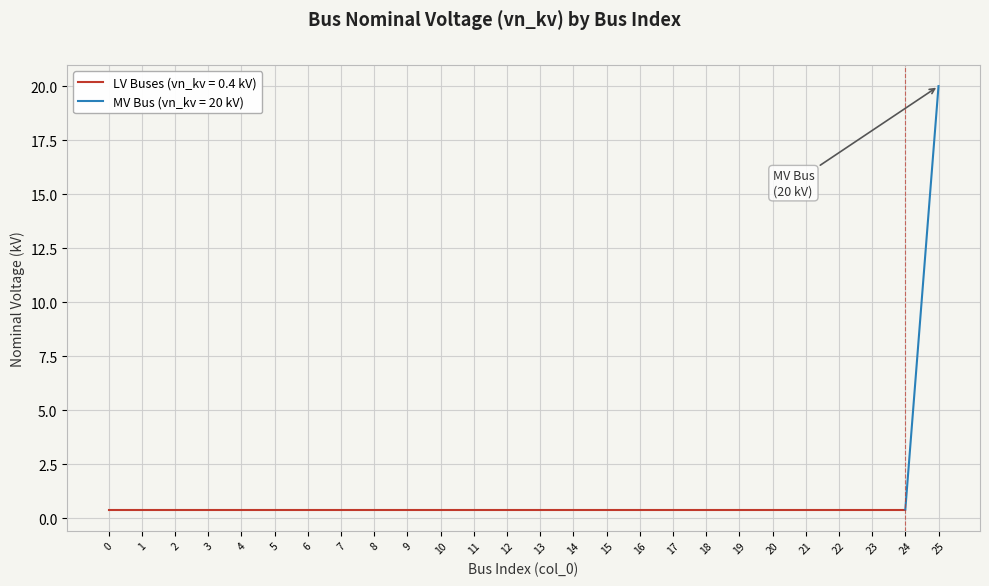

Reading left to right, extract all data points from this chart.

0=0.4	1=0.4	2=0.4	3=0.4	4=0.4	5=0.4	6=0.4	7=0.4	8=0.4	9=0.4	10=0.4	11=0.4	12=0.4	13=0.4	14=0.4	15=0.4	16=0.4	17=0.4	18=0.4	19=0.4	20=0.4	21=0.4	22=0.4	23=0.4	24=0.4	25=20.0